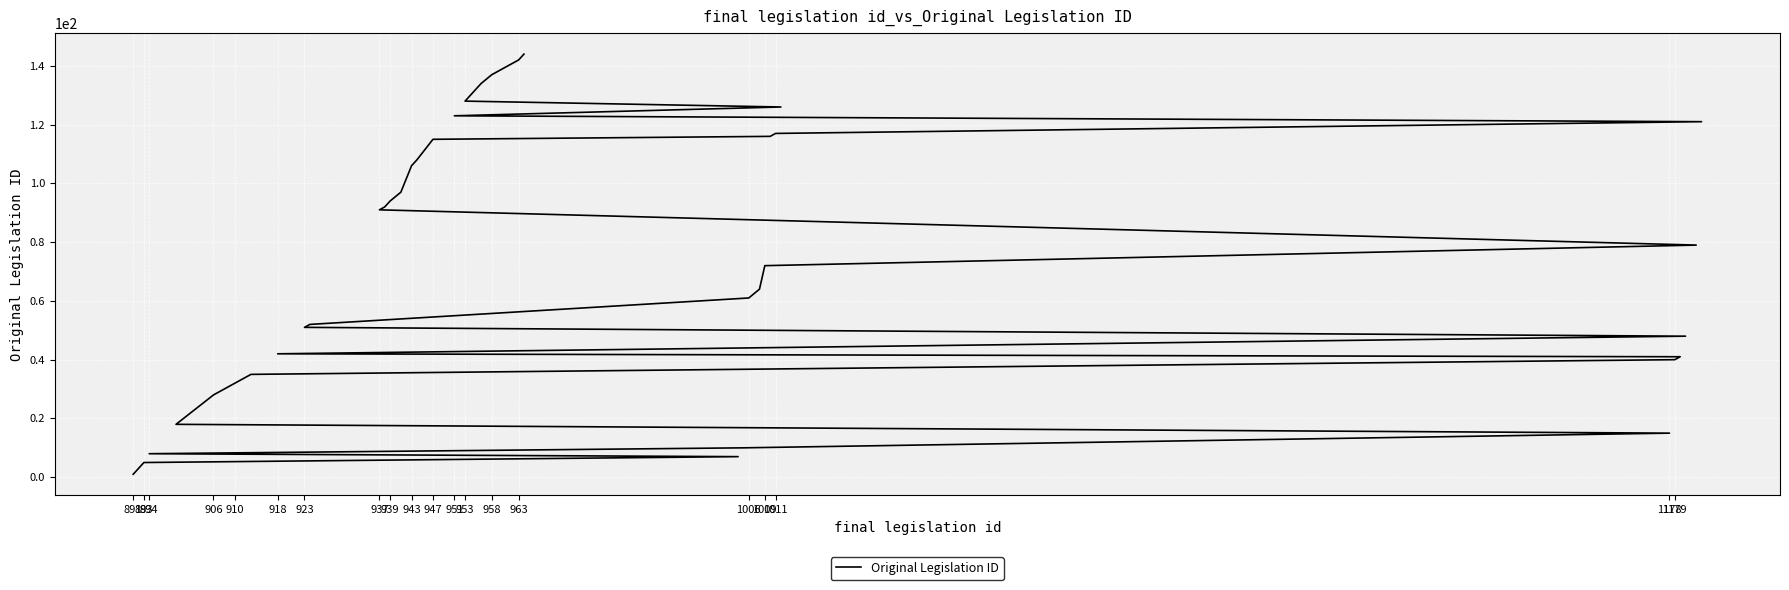

At which category does the chart reach its minimum across all series?

891